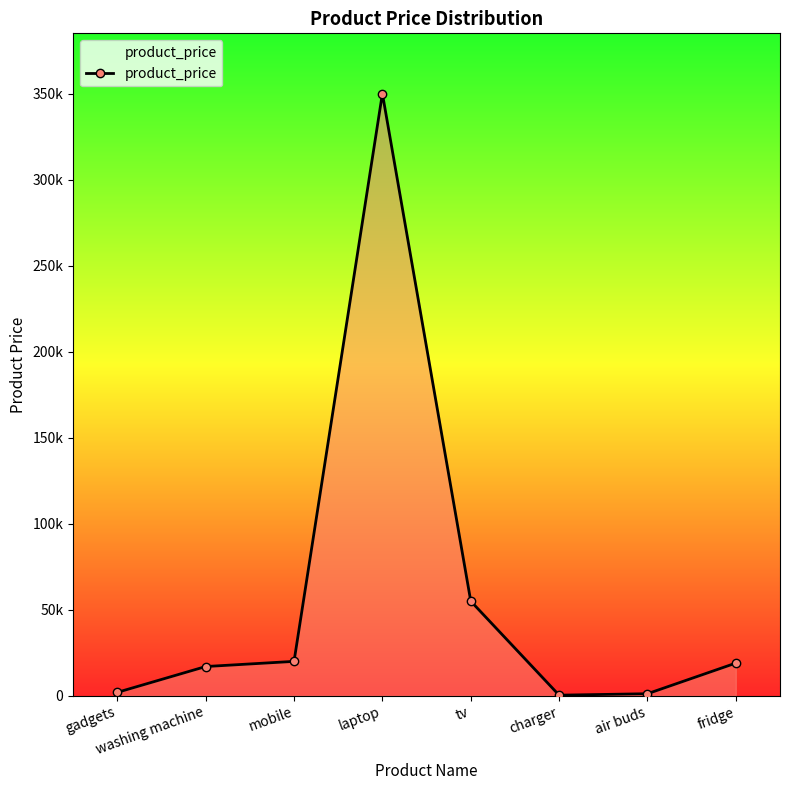

How many interior local valleys (lower than both neighbors) does the data have?

1